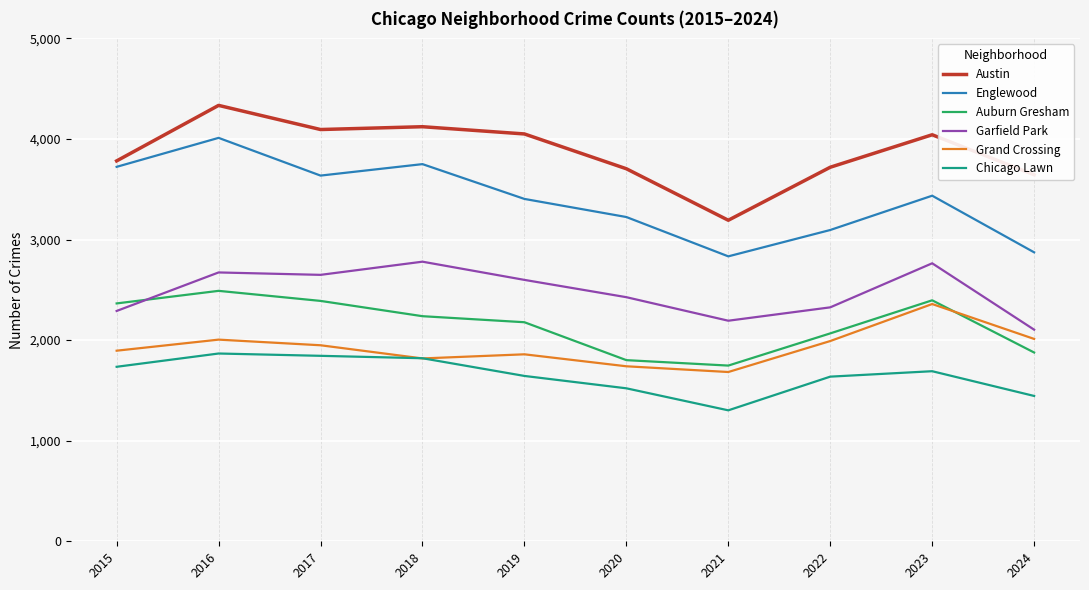

Is it true that Garfield Park equals 1281 at 2017?

False